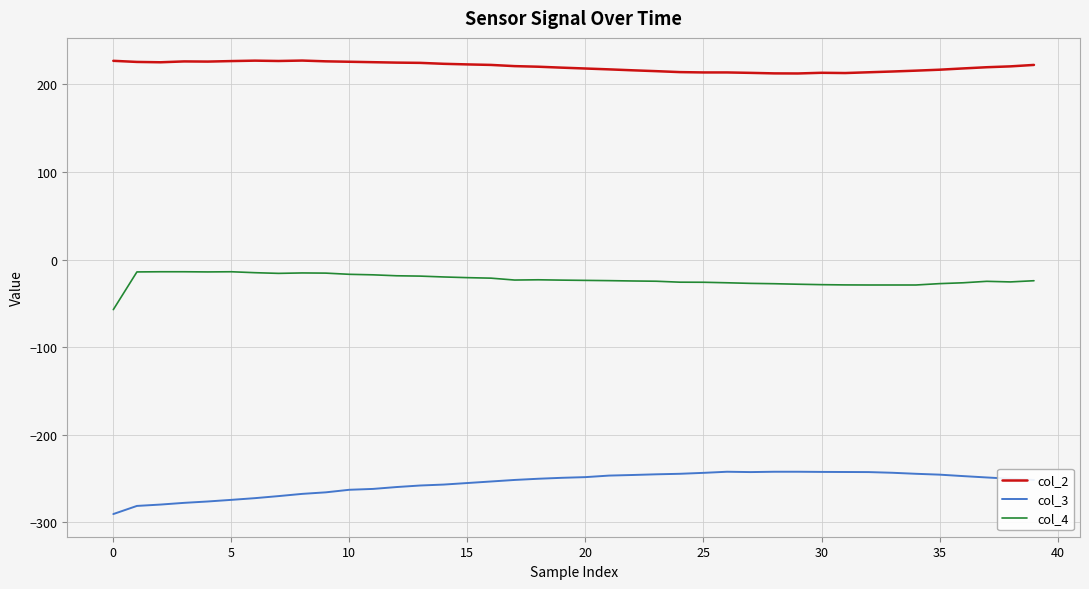

True or false: col_2 and col_4 cross at least once.

False